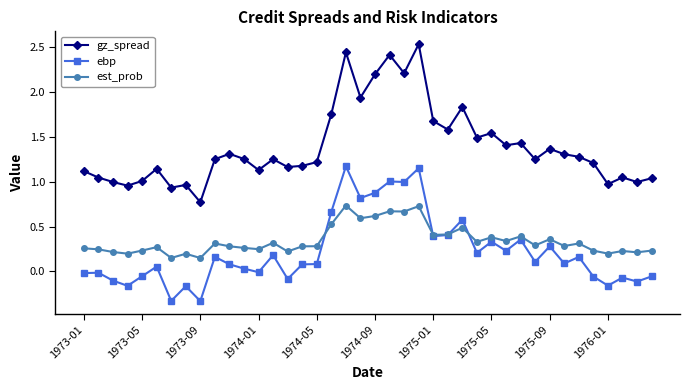

Which series has the largest total across all categories?

gz_spread